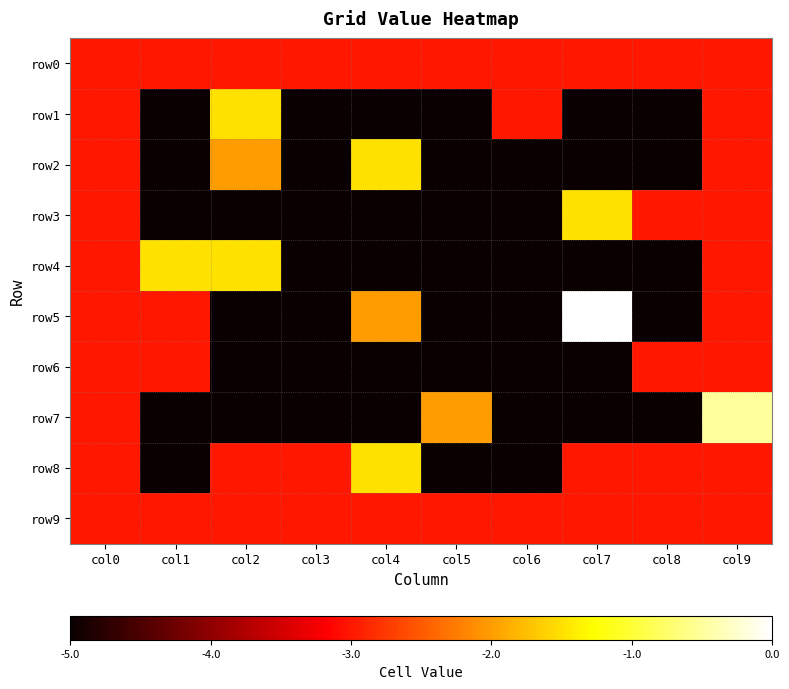

At which category is the sum across all series the highest?

col9